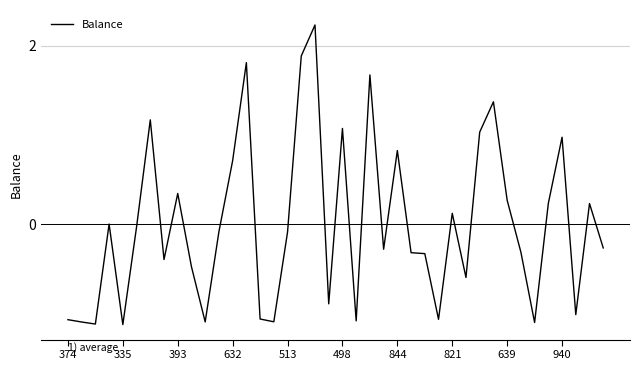

What is the greatest value displayed?

2.2